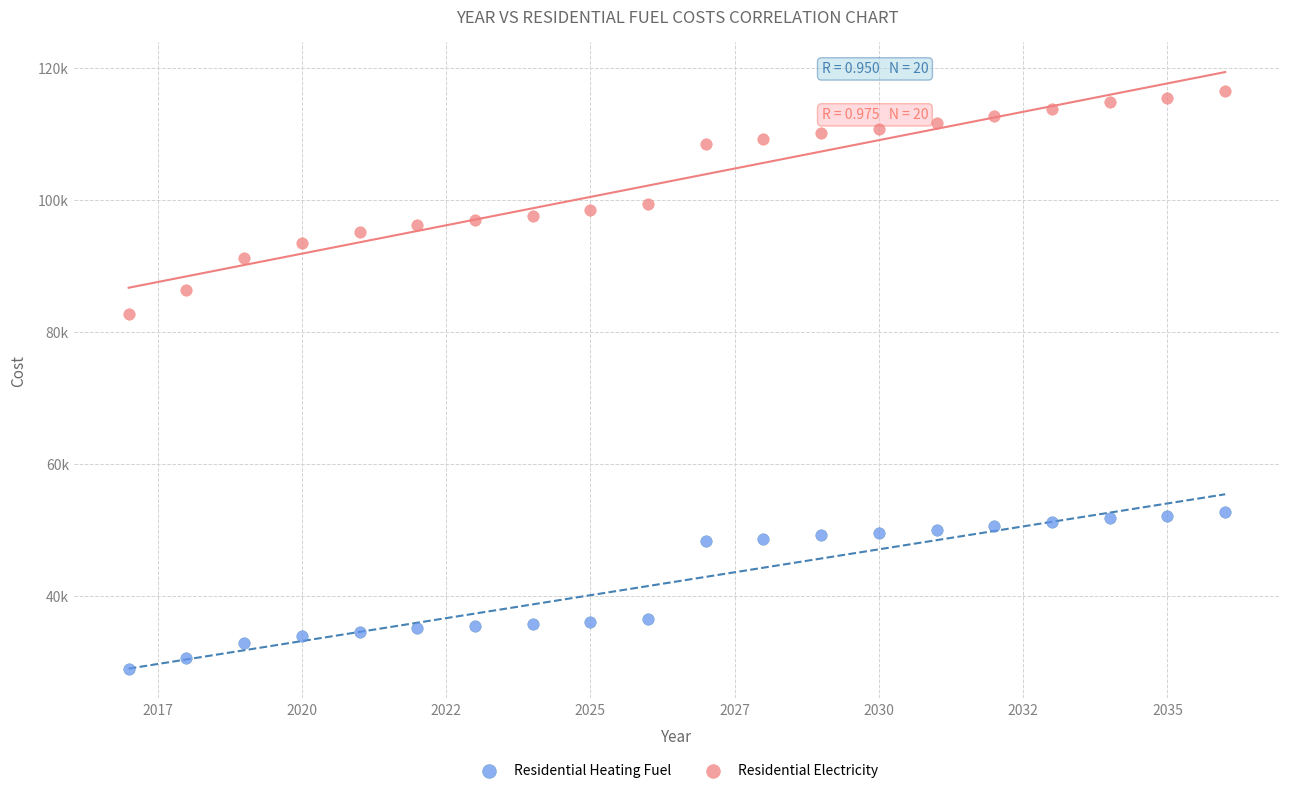

What are all the series names shown in the legend?

Residential Heating Fuel, Residential Electricity